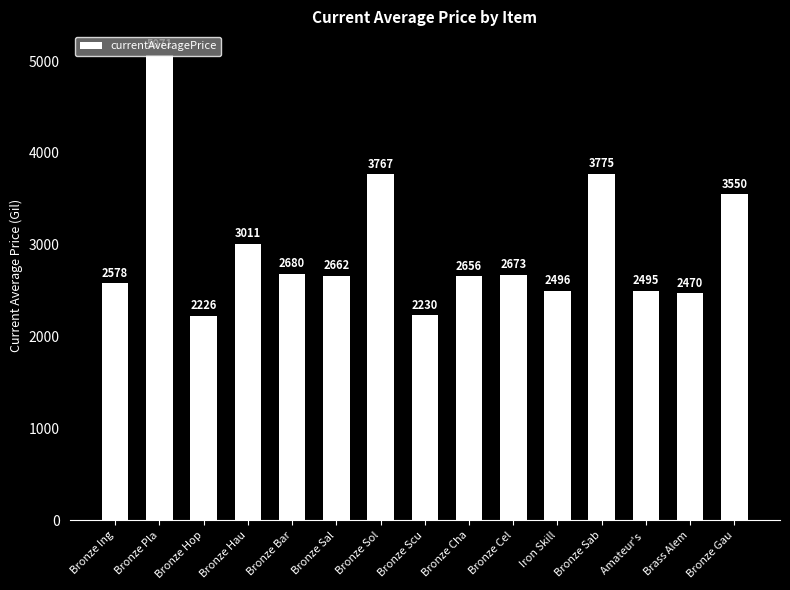

What is the label of the 8th bar from the right?

Bronze Scu